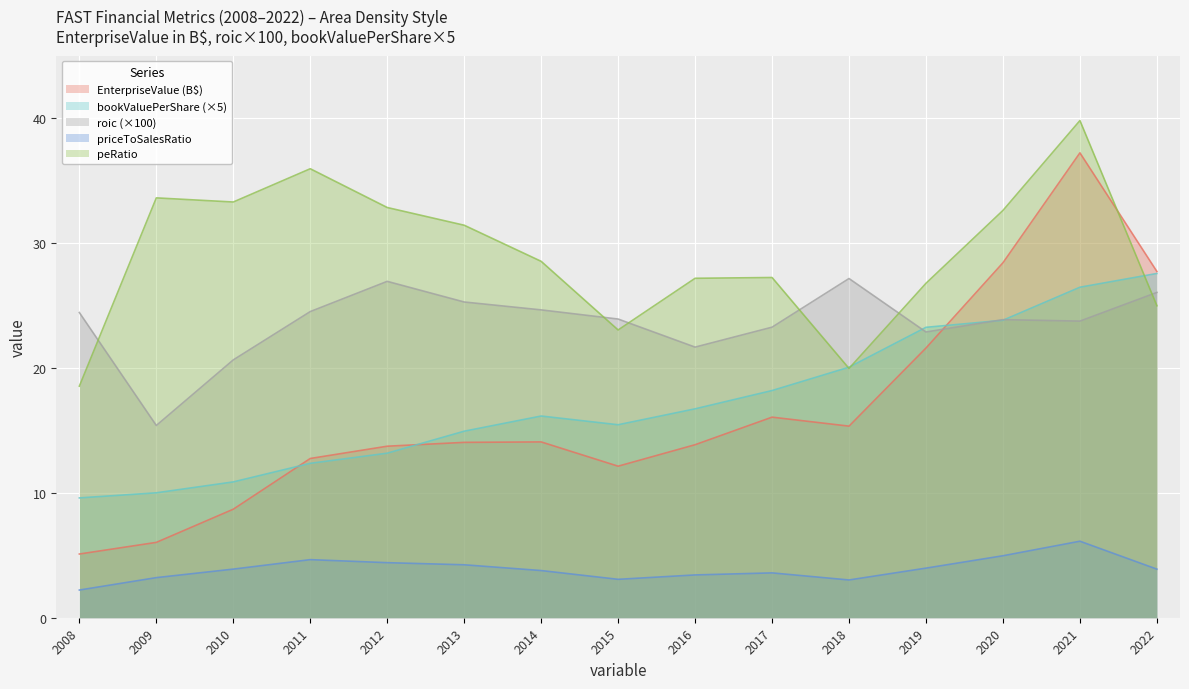

At which category does roic reach its first local peak?

2012